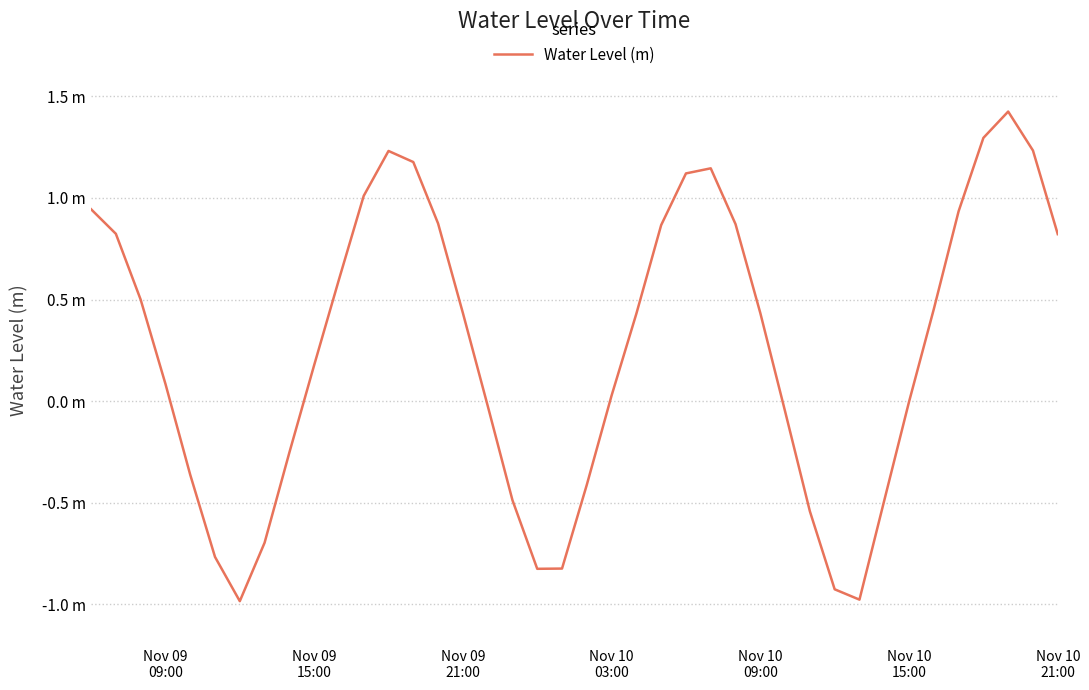

What is the value of the 2nd point from the left?

0.8